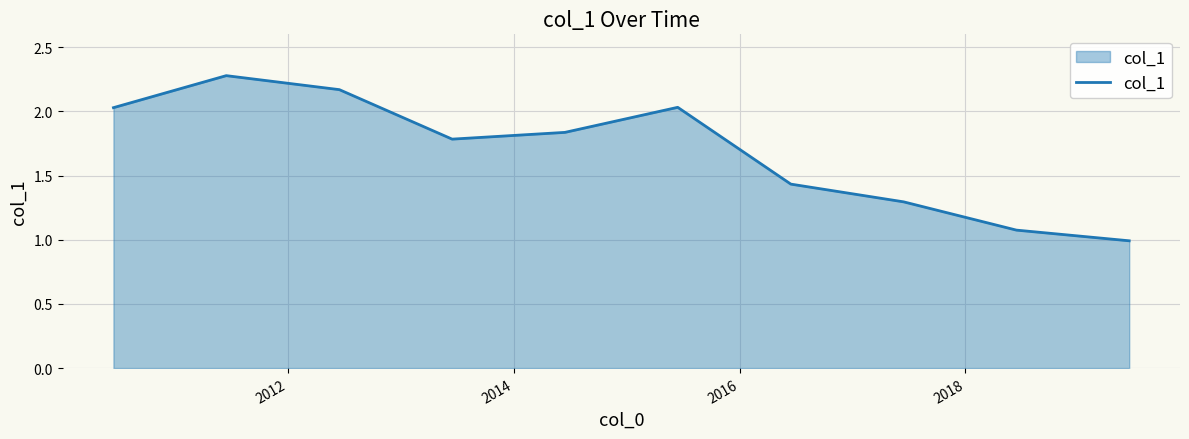

What is the smallest value displayed?

1.0